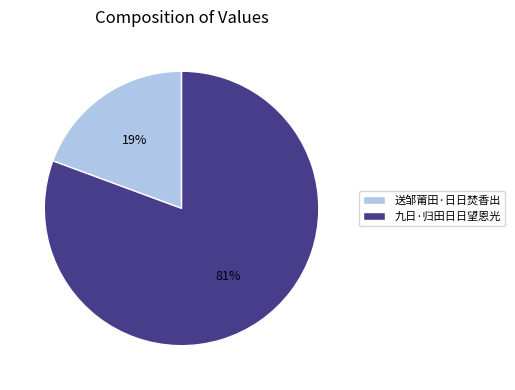

To the nearest percent, what percentage of the pie is 送邹莆田·日日焚香出?

19%